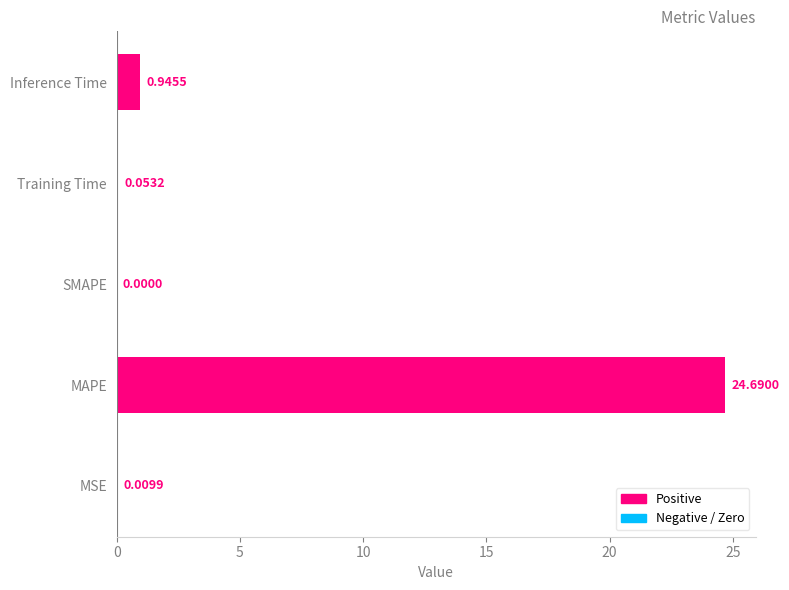

What is the sum of all values?

25.7